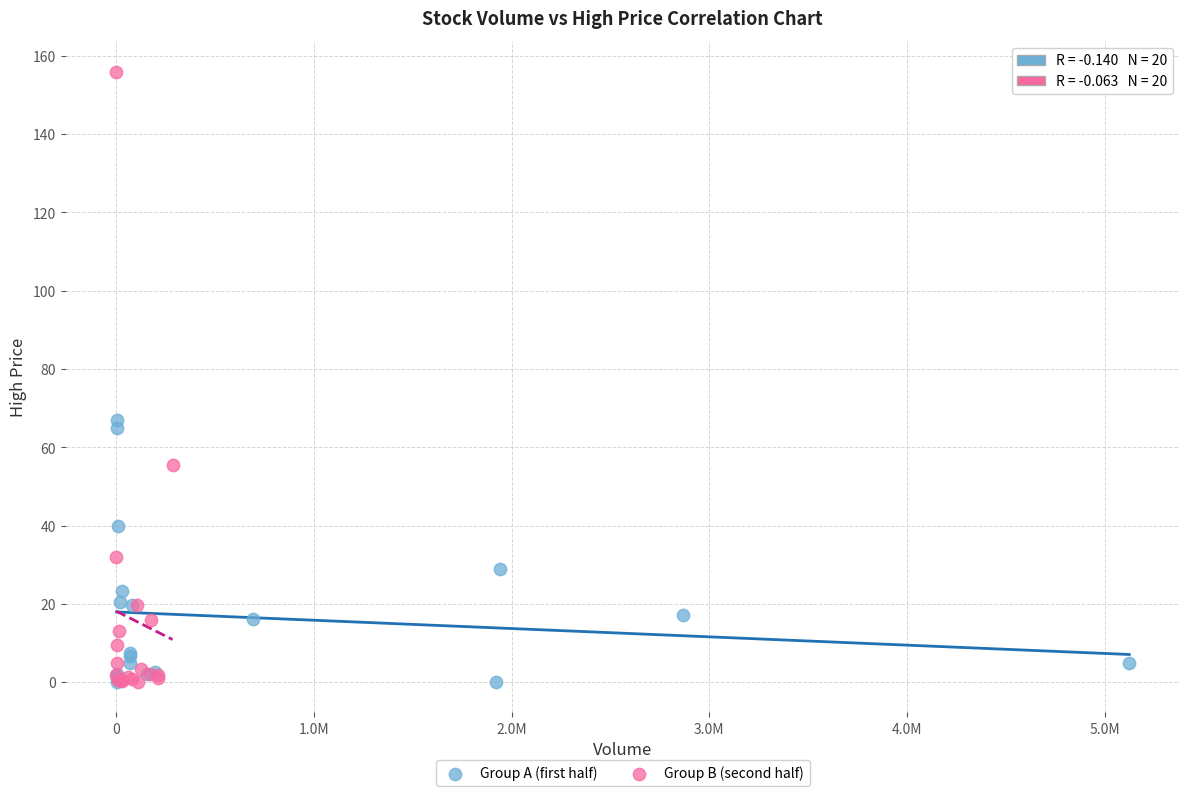

Which series has the widest spread of Y values?

Group B (second half)